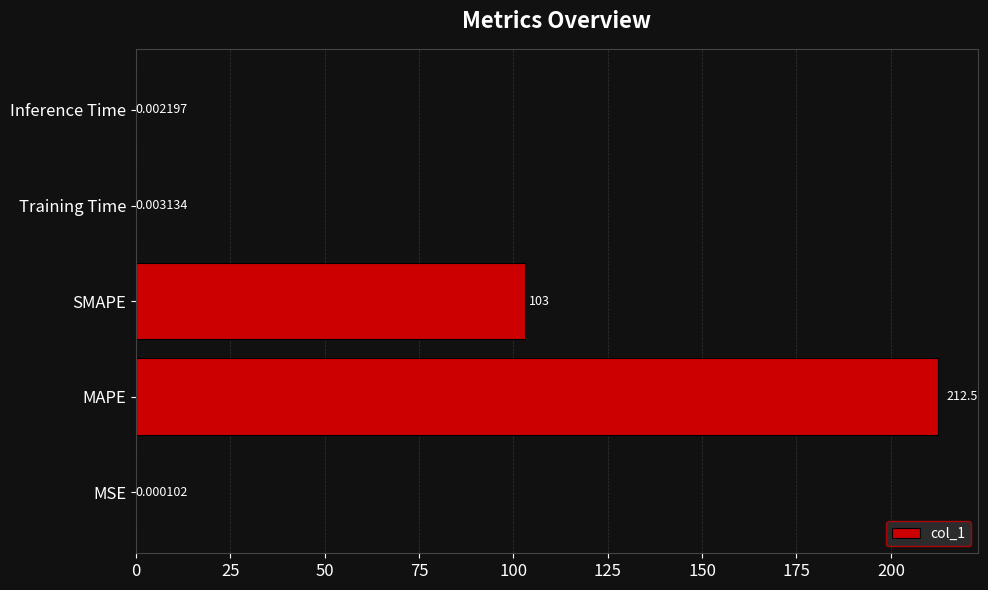

Are the bars horizontal?

Yes